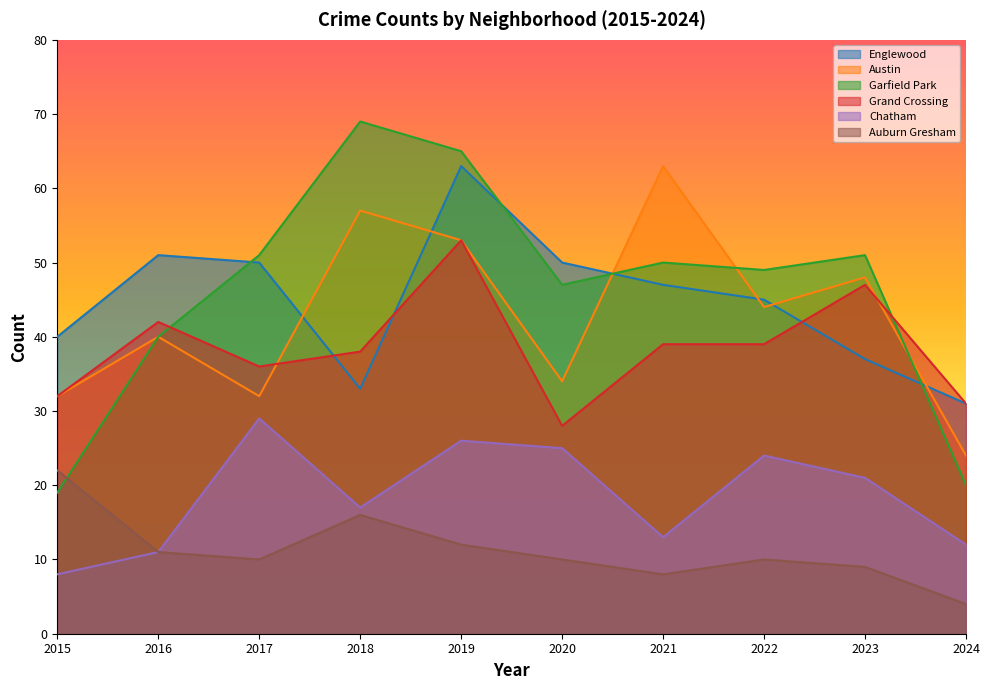

List the series in order of their peak value, highest first.

Garfield Park, Englewood, Austin, Grand Crossing, Chatham, Auburn Gresham